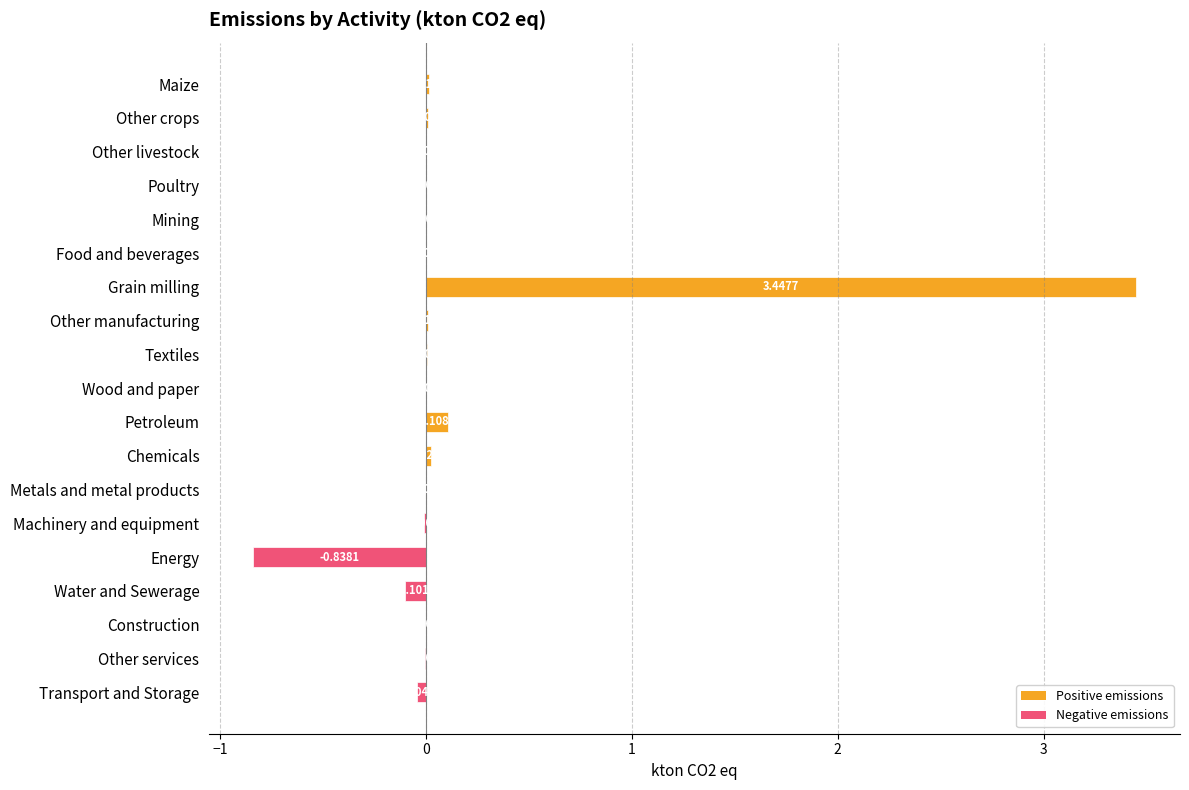

Between Other manufacturing and Textiles, which is larger?

Other manufacturing